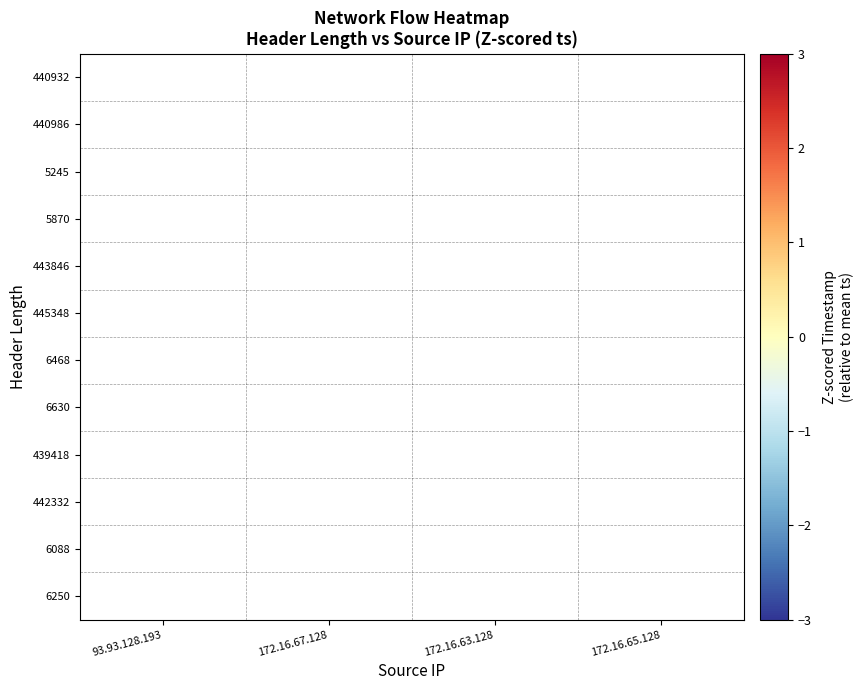

At how many categories does at least one series exceed 0?

2